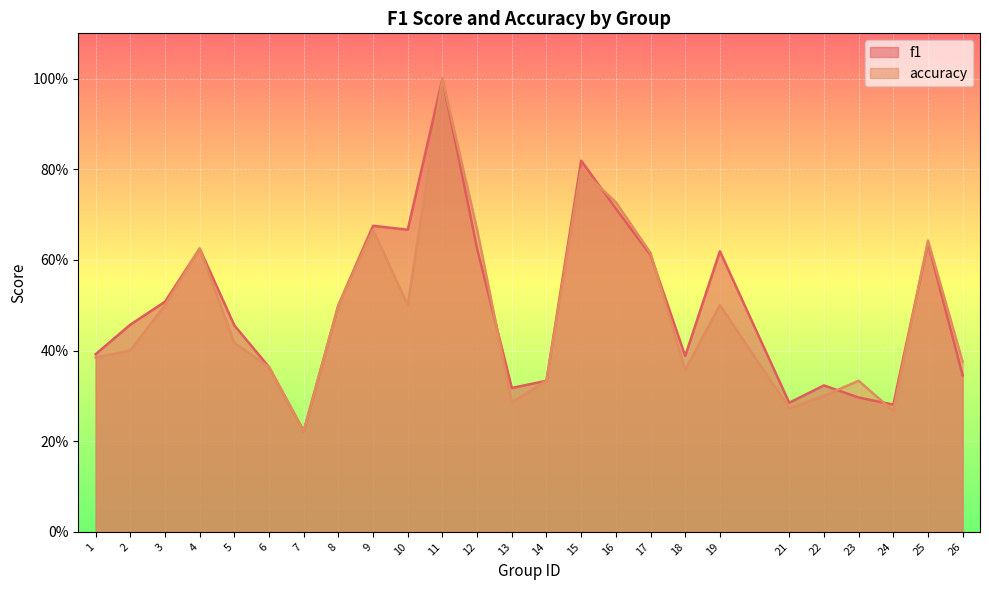

What is the value of the accuracy point at the 6th from the left?

0.4